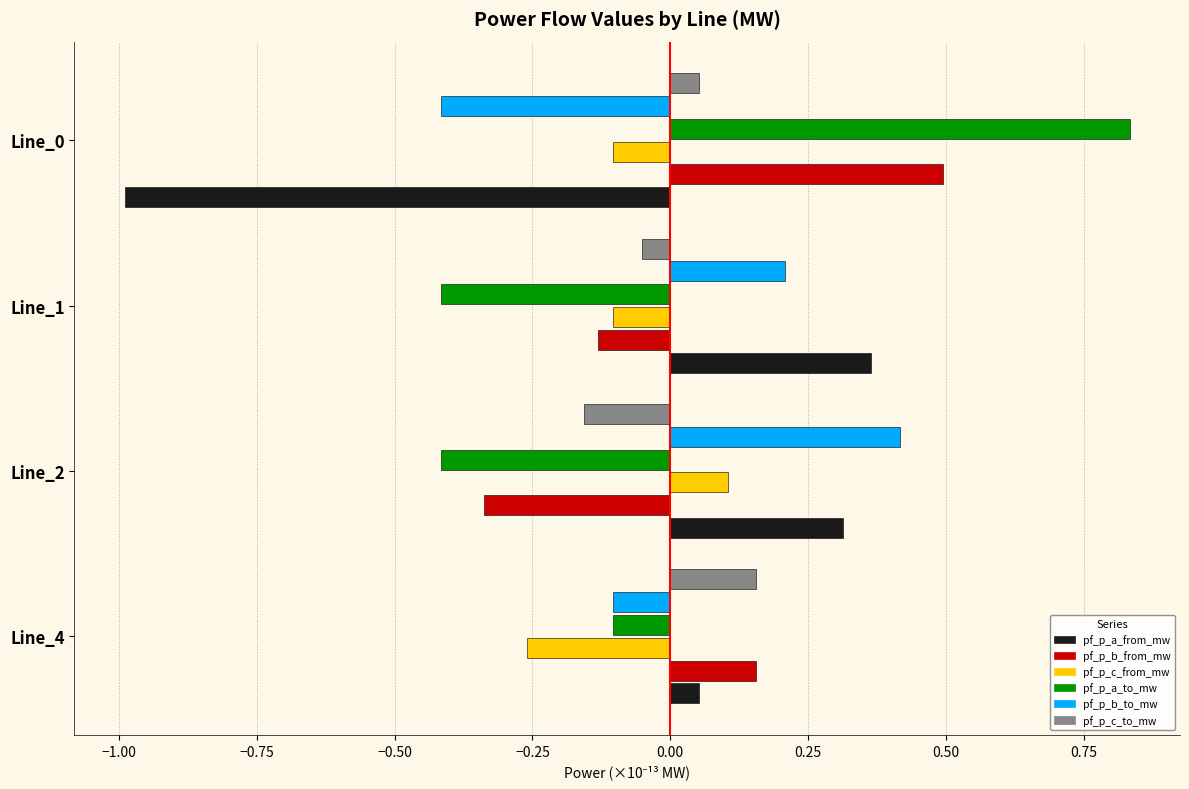

List the labels in order of pf_p_c_to_mw value, largest first.

Line_4, Line_0, Line_1, Line_2